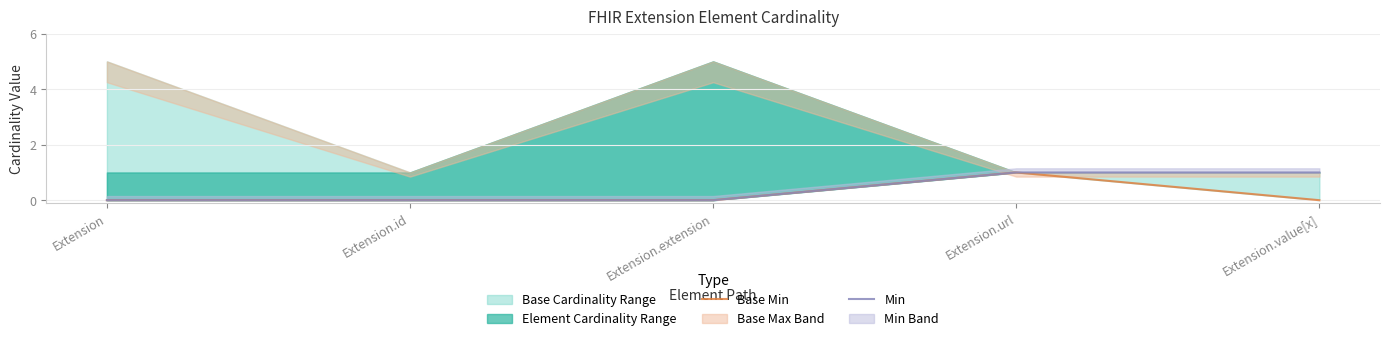

True or false: Base Min and Min intersect in this chart.

False